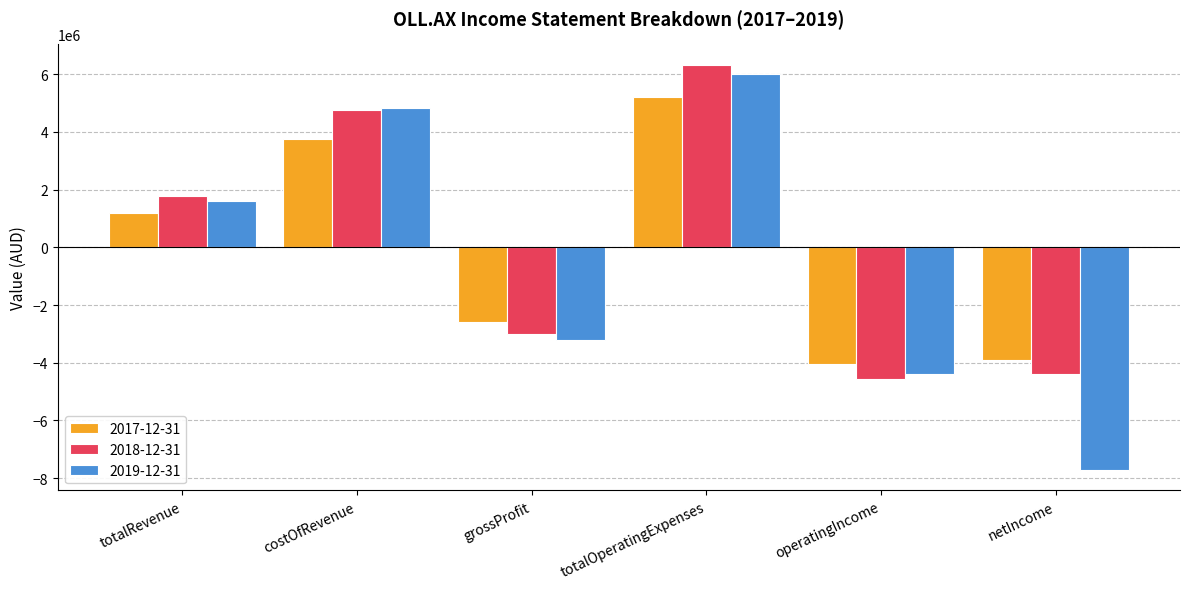

Which category has the highest value in the 2017-12-31 series?

totalOperatingExpenses